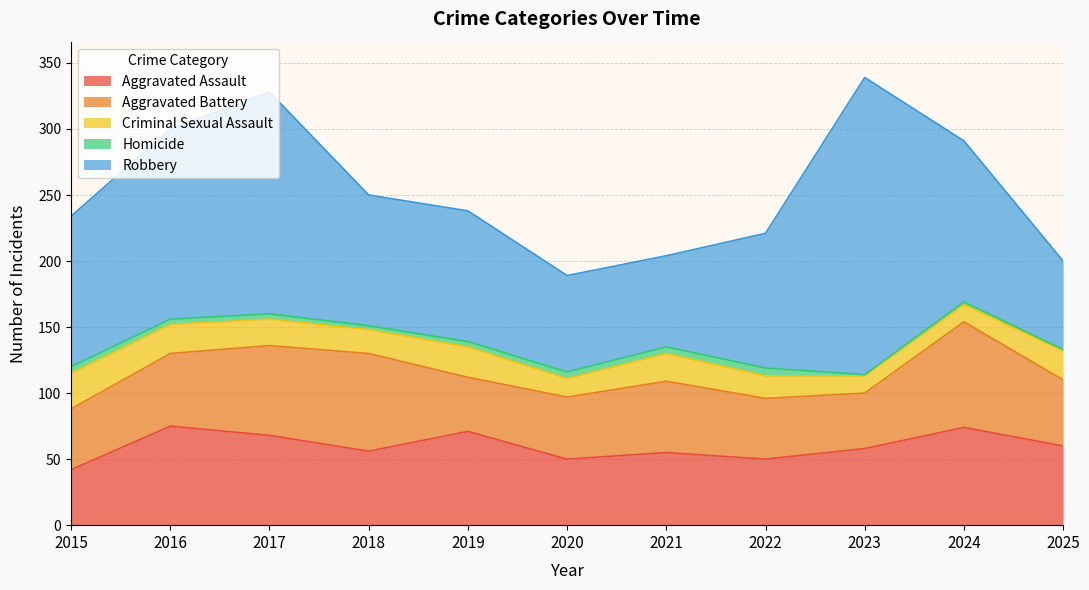

Is the value of Aggravated Battery at 2018 greater than the value of Aggravated Assault at 2024?

No